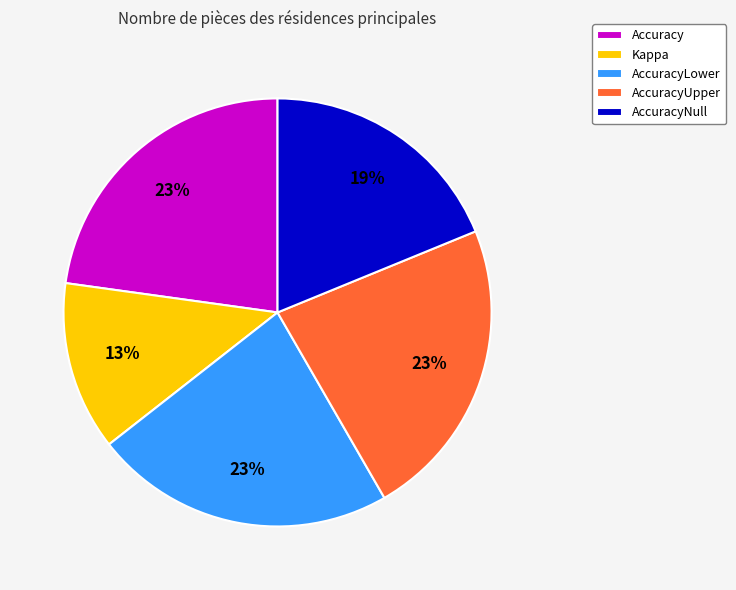

To the nearest percent, what is the difference between the largest and smallest slice percentages?

10%